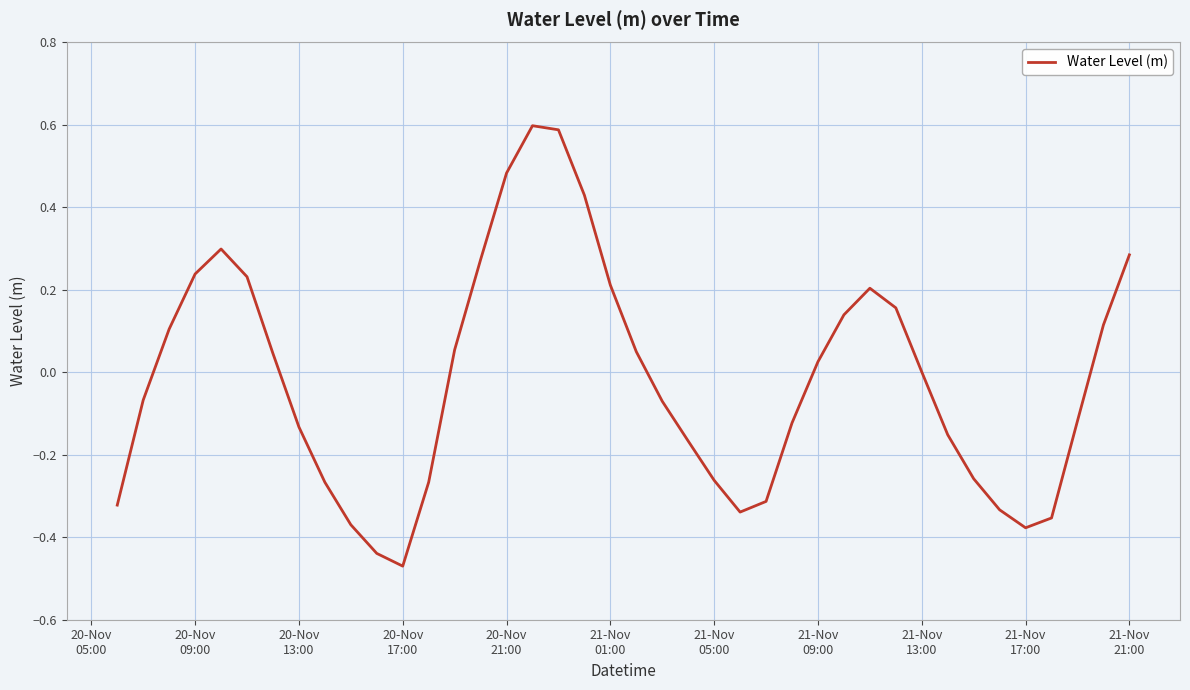

True or false: the data has more than 2 interior local peaks.

True